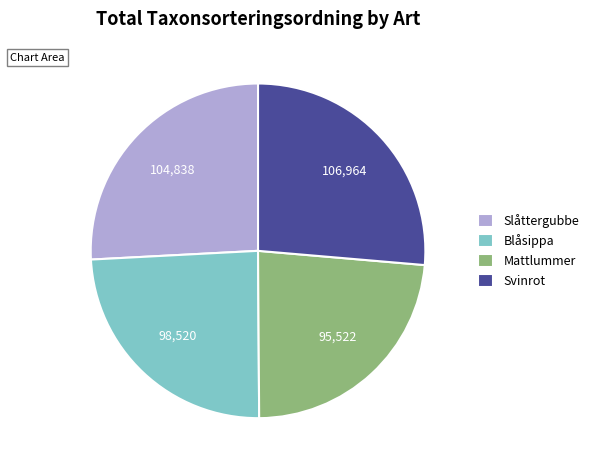

Which has a higher value, Blåsippa or Svinrot?

Svinrot